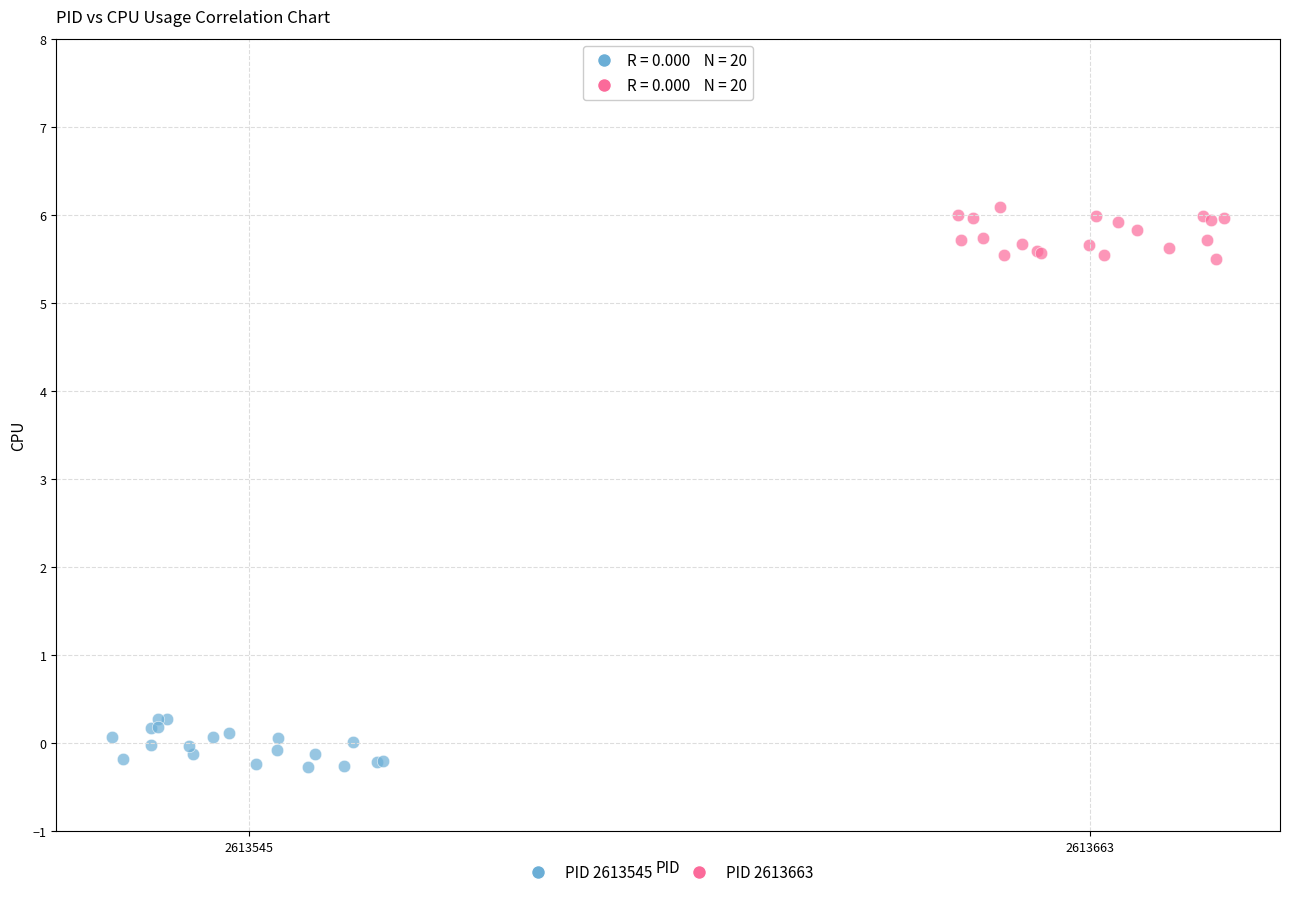

Which series contains the lowest Y value?

PID 2613545